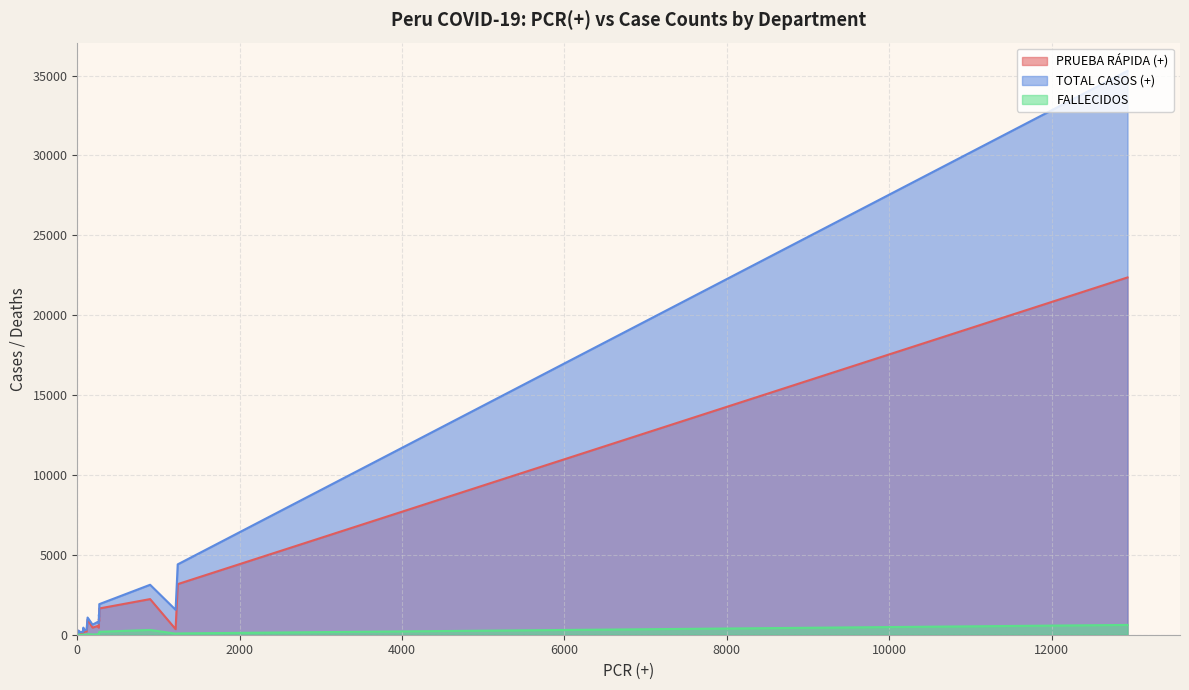

Which series has the widest spread of values?

TOTAL CASOS (+)